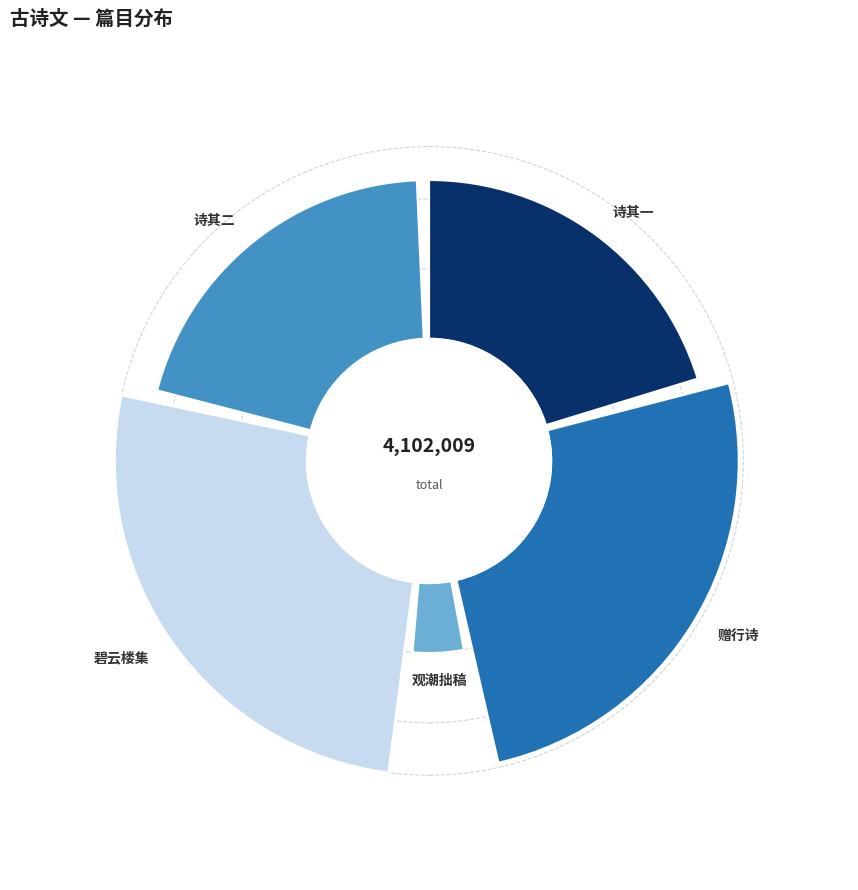

Is it true that 参部至三山简王宗教子文野二首仍寄观潮拙稿子文旧诗名为碧云楼集 is 40% of the pie?

False